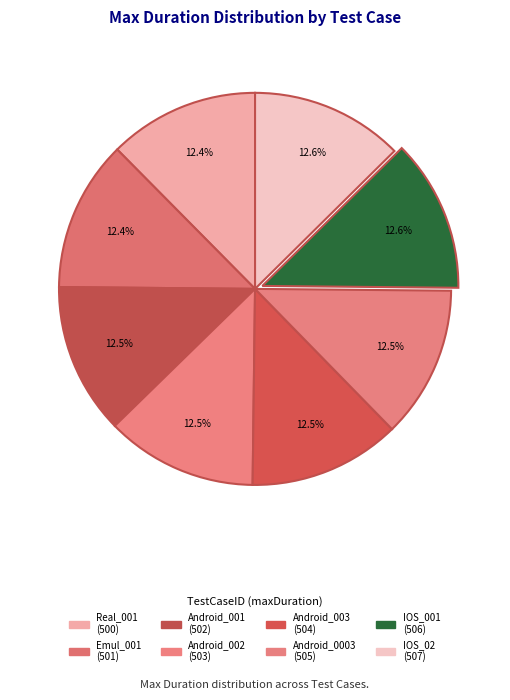

What is the smallest slice in the pie chart?

Real_001